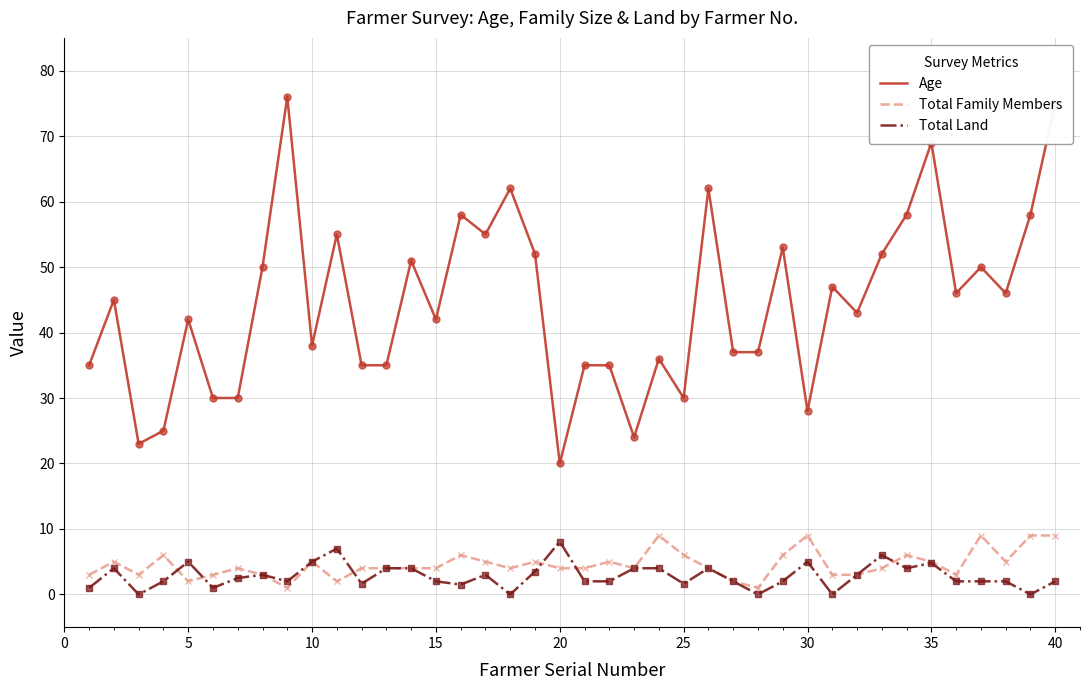

What is the average value of the Total Land series?

2.8